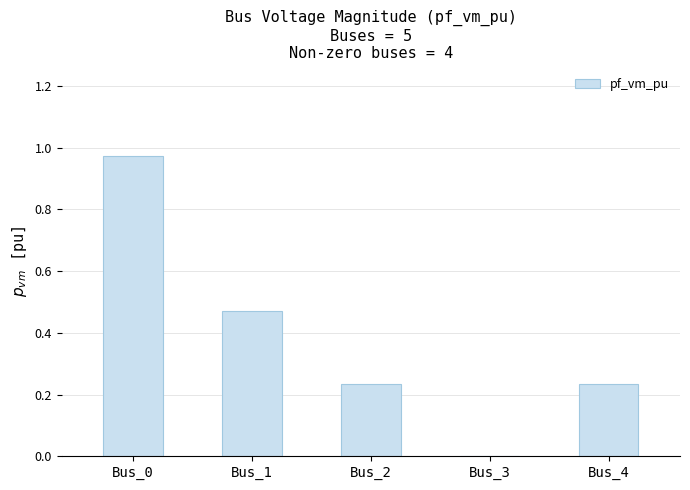

Which has a higher value, Bus_2 or Bus_3?

Bus_2